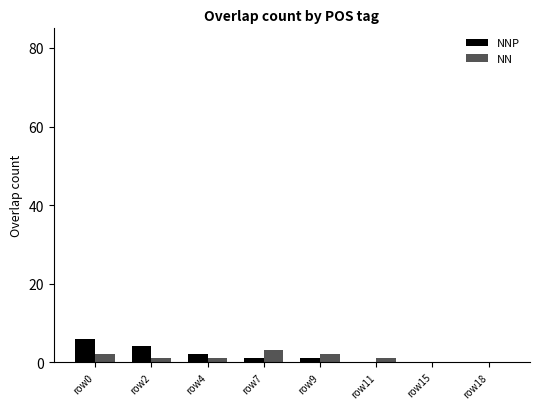

Count the number of categories in the chart.

8